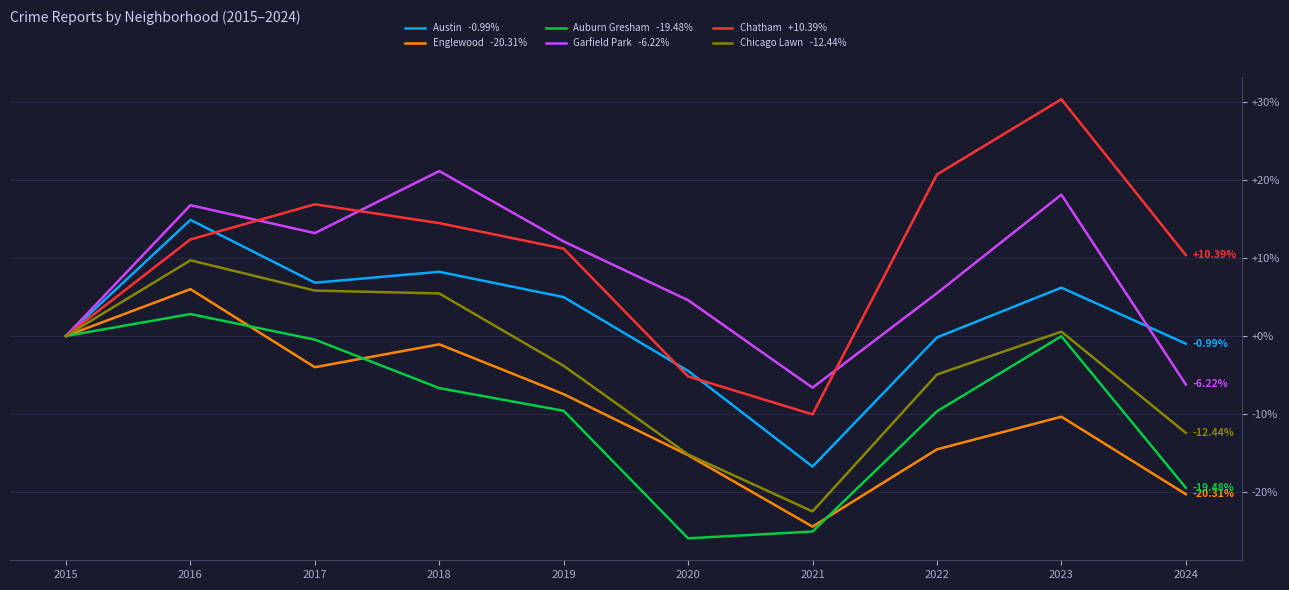

What is the difference between the highest and lowest values at 2020?

30.6